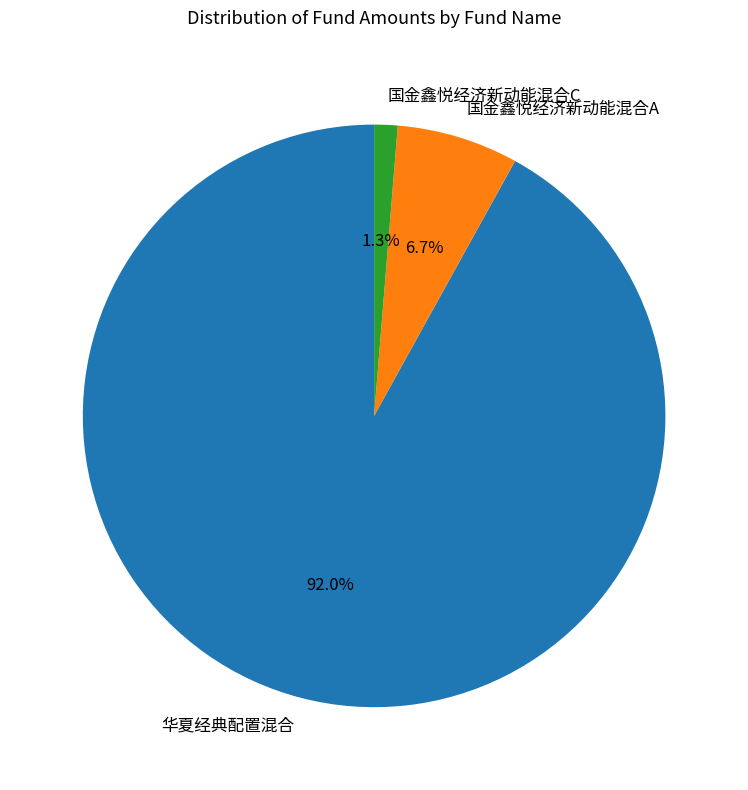

Combined, what portion of the pie is 华夏经典配置混合 and 国金鑫悦经济新动能混合A?

98.7%